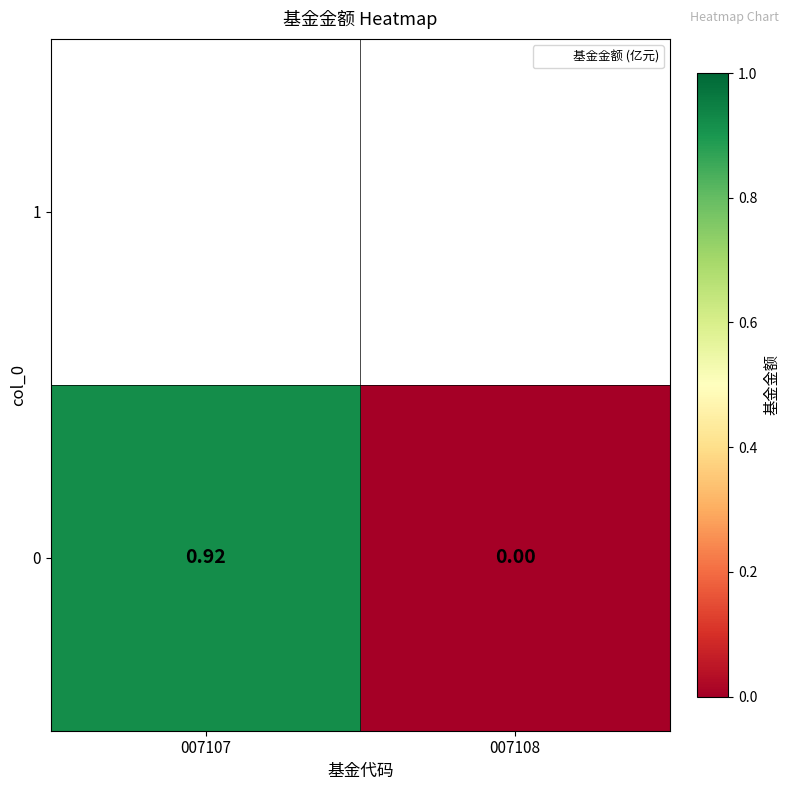

What is the sum of all values?

0.9